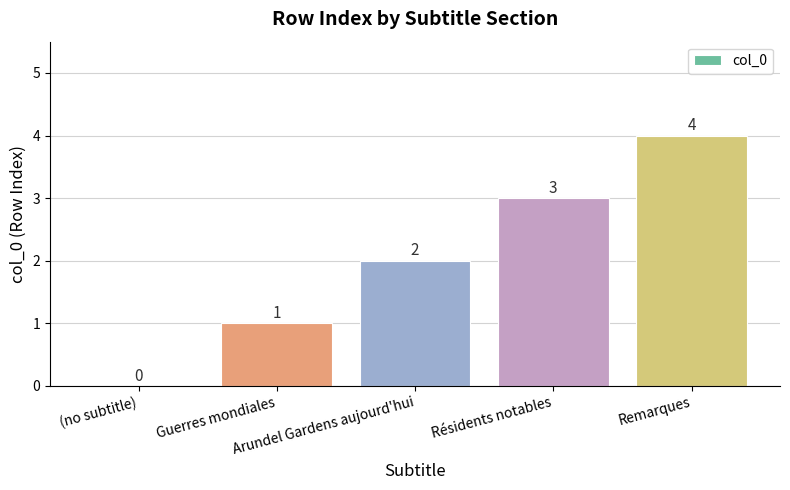

The chart shows a value of 4 at Remarques. True or false?

True